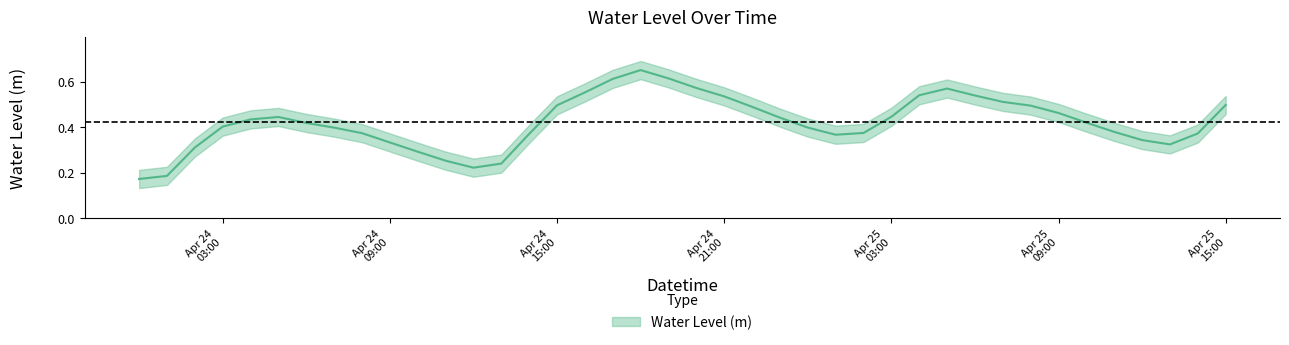

Between 2023-04-24 18:00:00 and 2023-04-24 20:00:00, which is larger?

2023-04-24 18:00:00